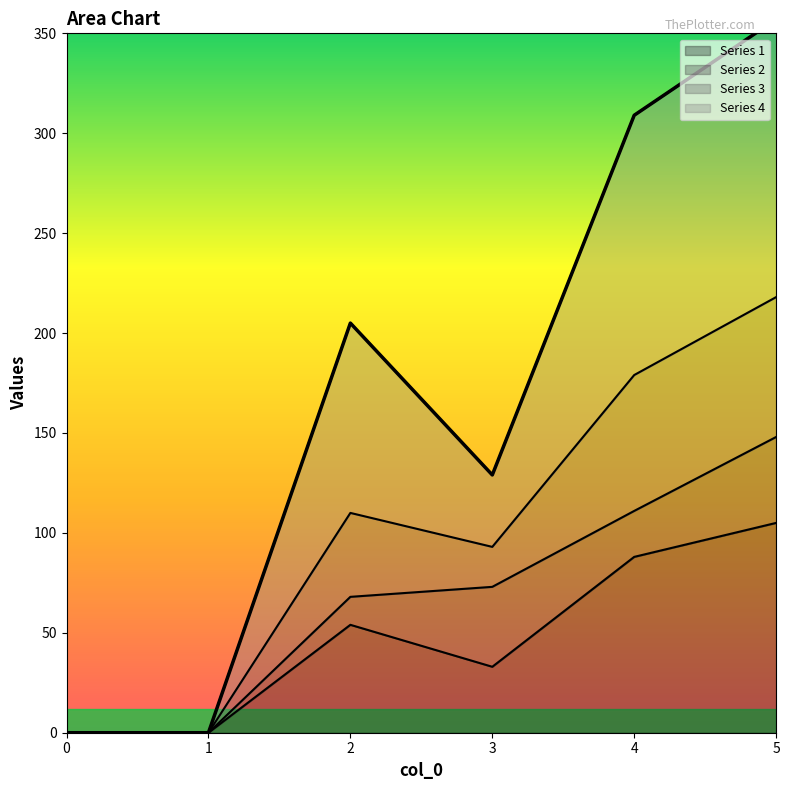

True or false: Series 3 and Series 1 intersect in this chart.

False